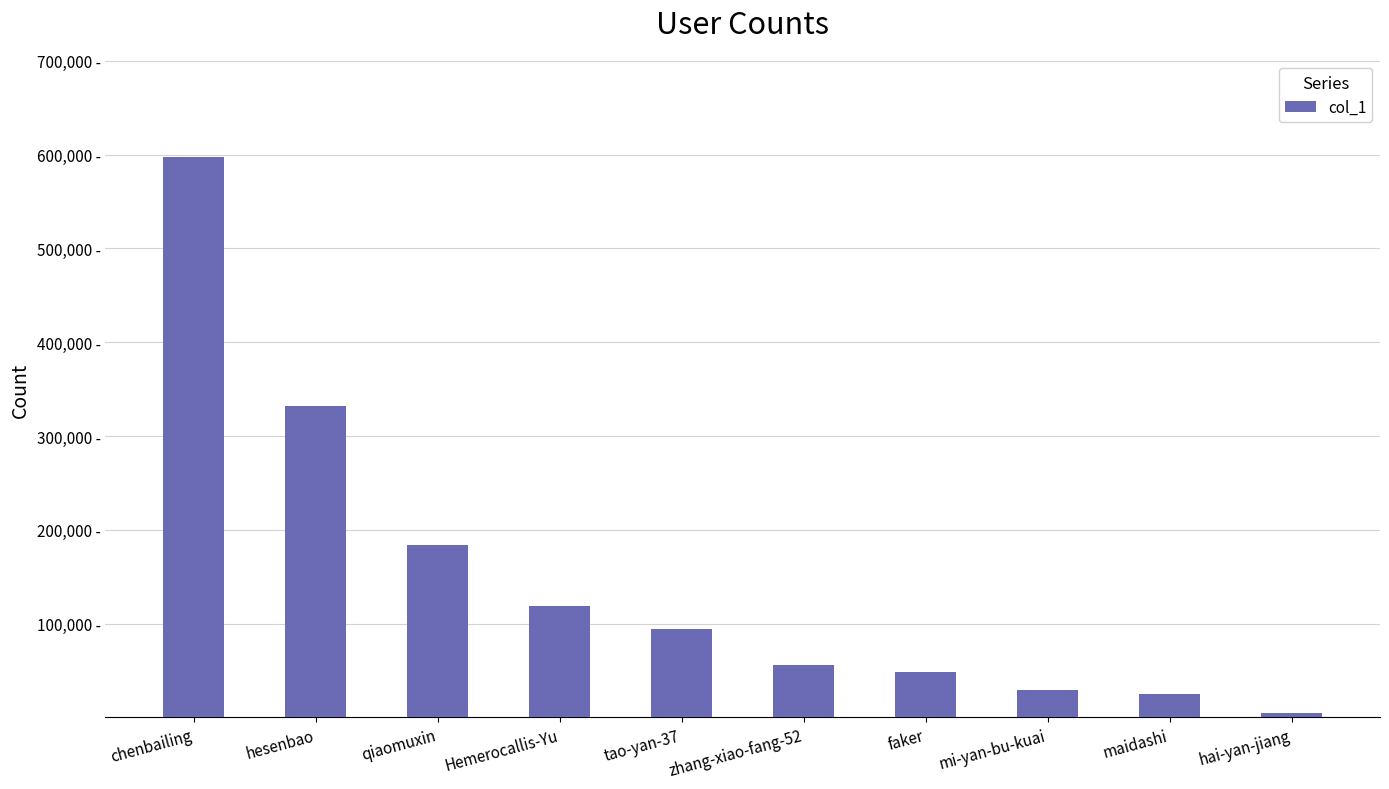

At which label is the value closest to 300930?

hesenbao